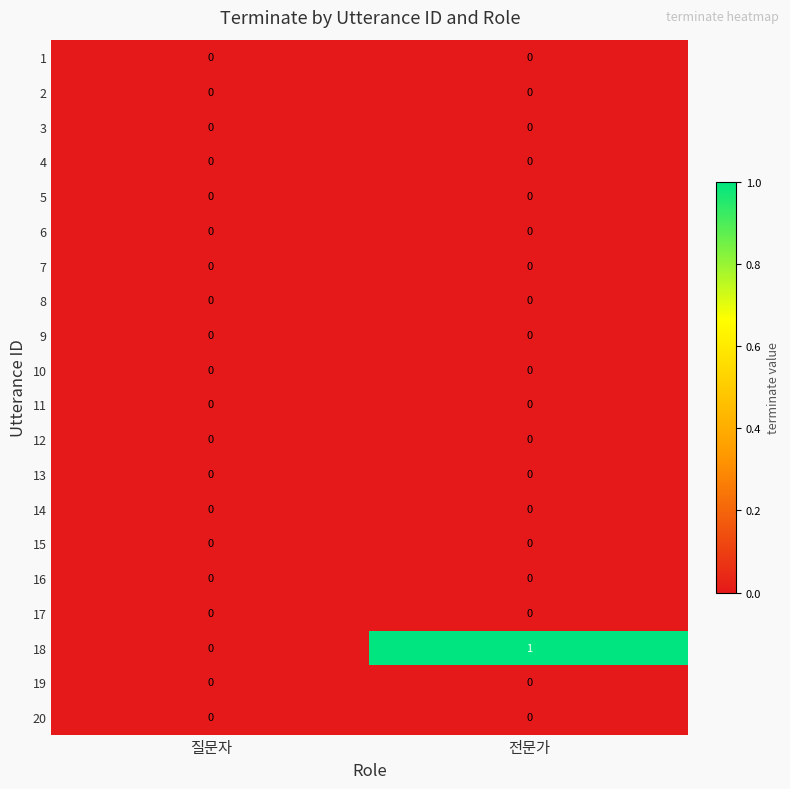

Which label corresponds to the largest value in the chart?

전문가